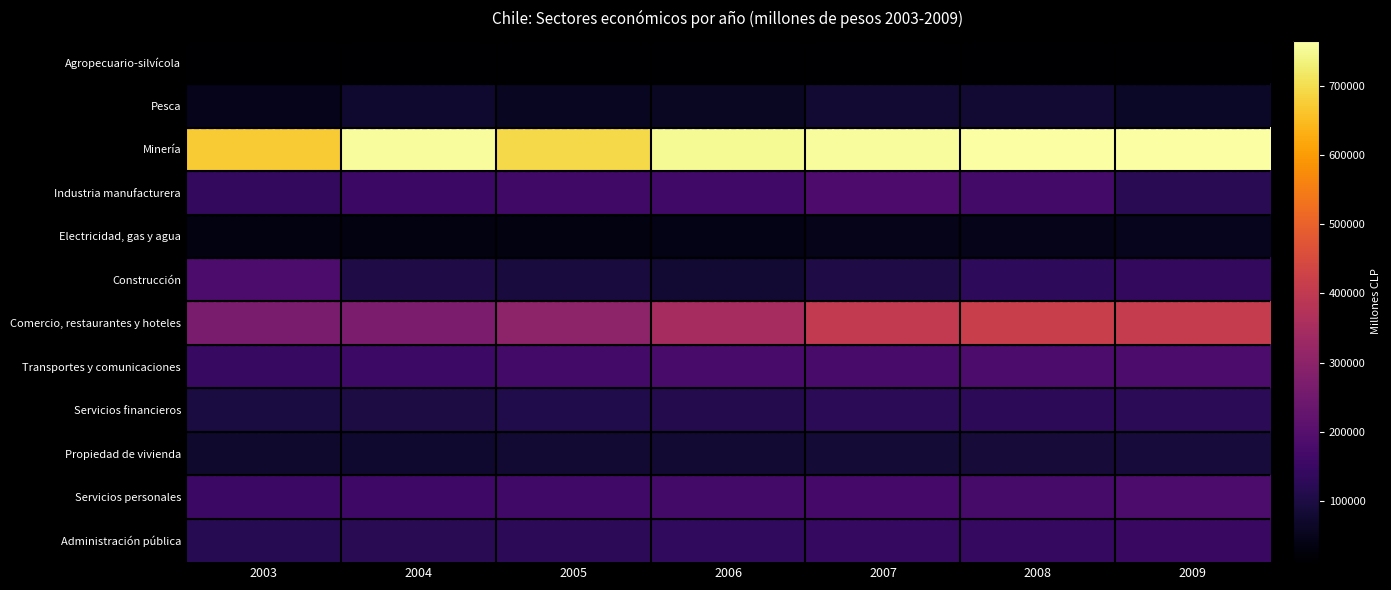

Reading left to right, list all the values displayed in this chart.

Agropecuario-silvícola: 2003=11295	2004=13047	2005=12433	2006=11913	2007=12531	2008=12554	2009=13296
Pesca: 2003=47243	2004=75402	2005=57261	2006=60357	2007=78217	2008=79807	2009=62567
Minería: 2003=673527	2004=758507	2005=693369	2006=752201	2007=758309	2008=763639	2009=765477
Industria manufacturera: 2003=137580	2004=151306	2005=158795	2006=162098	2007=182676	2008=165750	2009=120751
Electricidad, gas y agua: 2003=32496	2004=32540	2005=32040	2006=41354	2007=46236	2008=45674	2009=51962
Construcción: 2003=180991	2004=103127	2005=91888	2006=81340	2007=105090	2008=129267	2009=136102
Comercio, restaurantes y hoteles: 2003=266050	2004=268979	2005=300683	2006=347713	2007=402602	2008=417803	2009=408979
Transportes y comunicaciones: 2003=145748	2004=153284	2005=165389	2006=174633	2007=173478	2008=180695	2009=181212
Servicios financieros: 2003=93856	2004=99154	2005=107801	2006=113328	2007=124965	2008=127299	2009=123588
Propiedad de vivienda: 2003=71910	2004=73940	2005=76549	2006=79200	2007=82283	2008=85413	2009=88427
Servicios personales: 2003=150064	2004=156431	2005=162433	2006=166923	2007=170361	2008=173191	2009=181490
Administración pública: 2003=118168	2004=122063	2005=127193	2006=132805	2007=137987	2008=141585	2009=147451